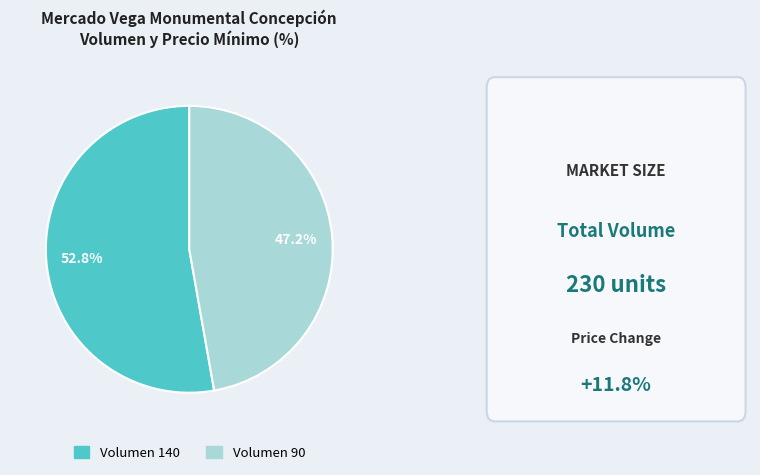

Is there any slice that represents more than half of the pie?

Yes